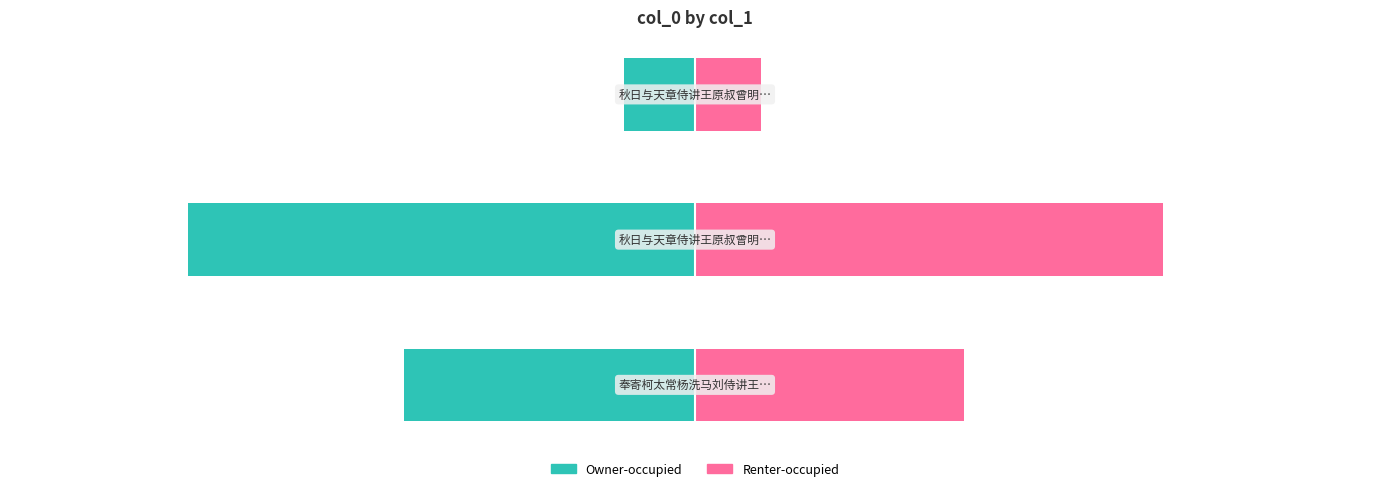

Reading right to left, list all the values displayed in this chart.

Owner-occupied: 2=-65132.1	1=-464147.3	0=-266272.8
Renter-occupied: 2=60121.9	1=428443.7	0=245790.2